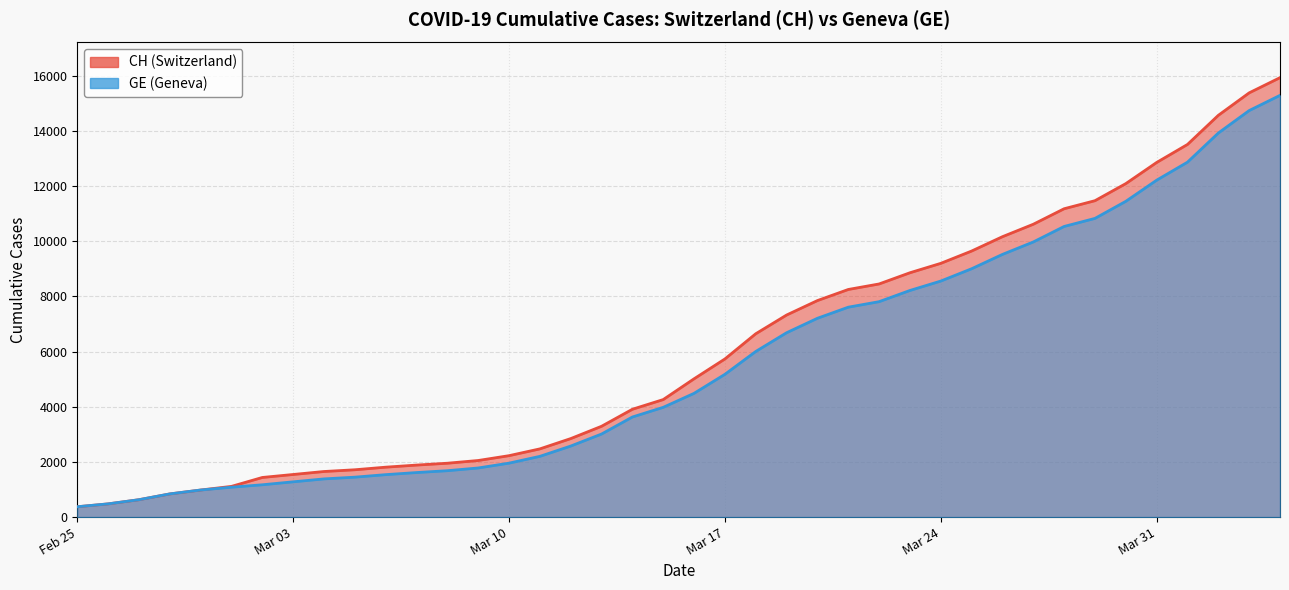

True or false: CH and GE cross at least once.

False